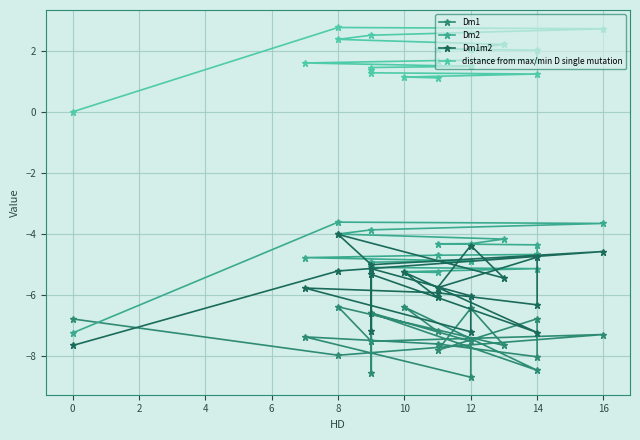

How many values in the Dm2 series exceed -4?

3